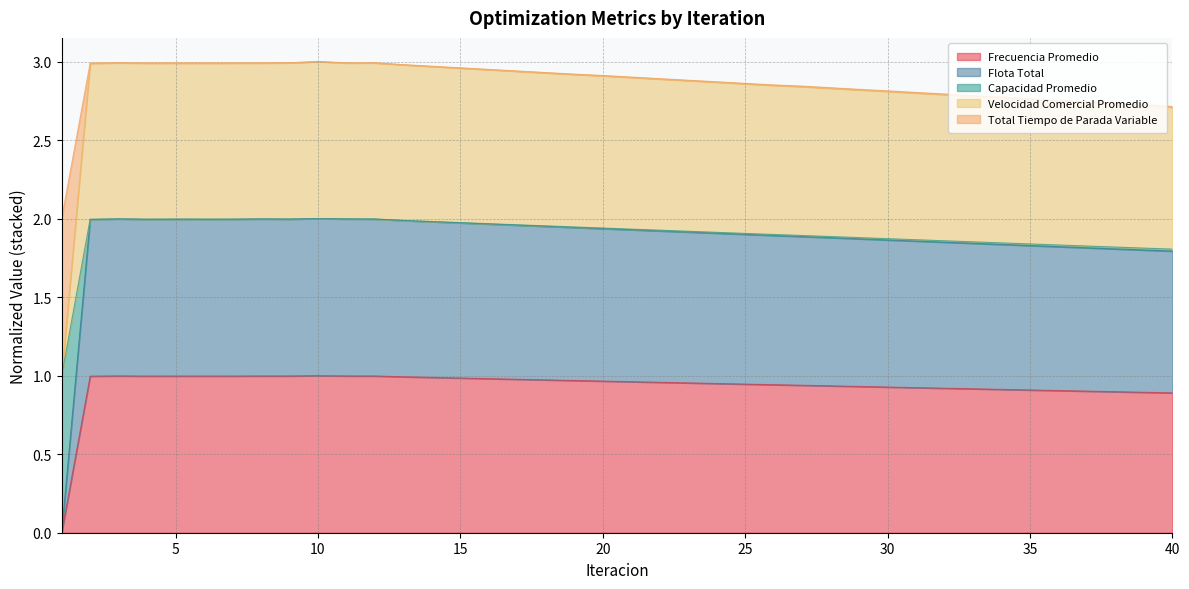

True or false: Frecuencia Promedio has a value of 1.0 at 5.

True